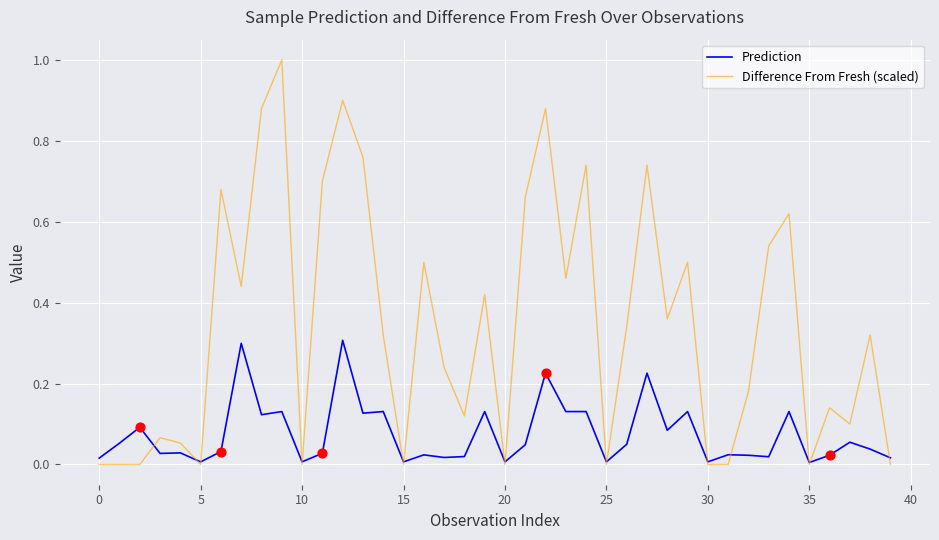

Which series has the widest spread of values?

Difference From Fresh (scaled)